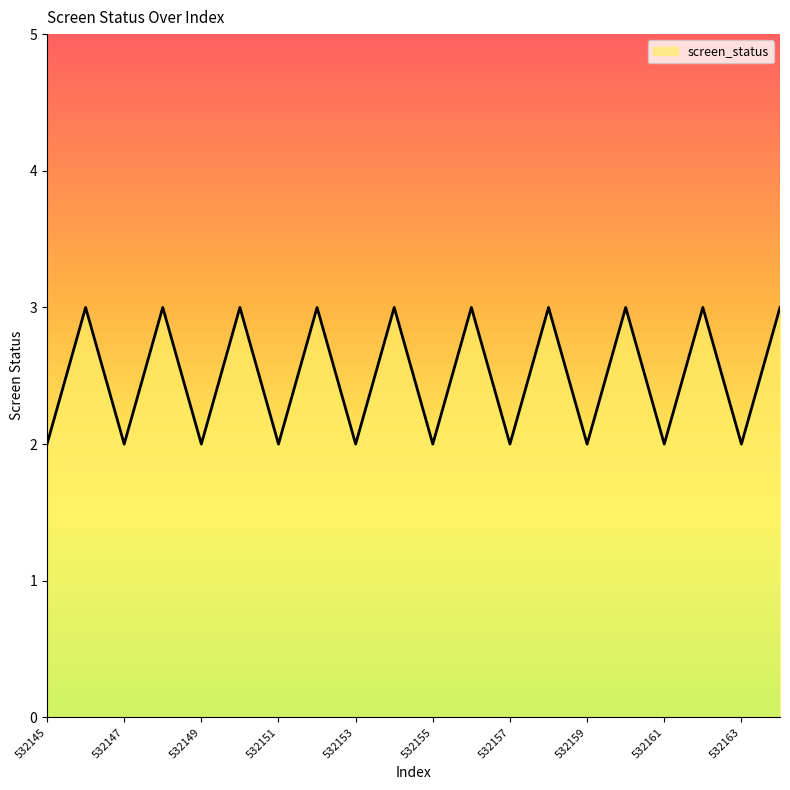

What is the sum of all values?

50